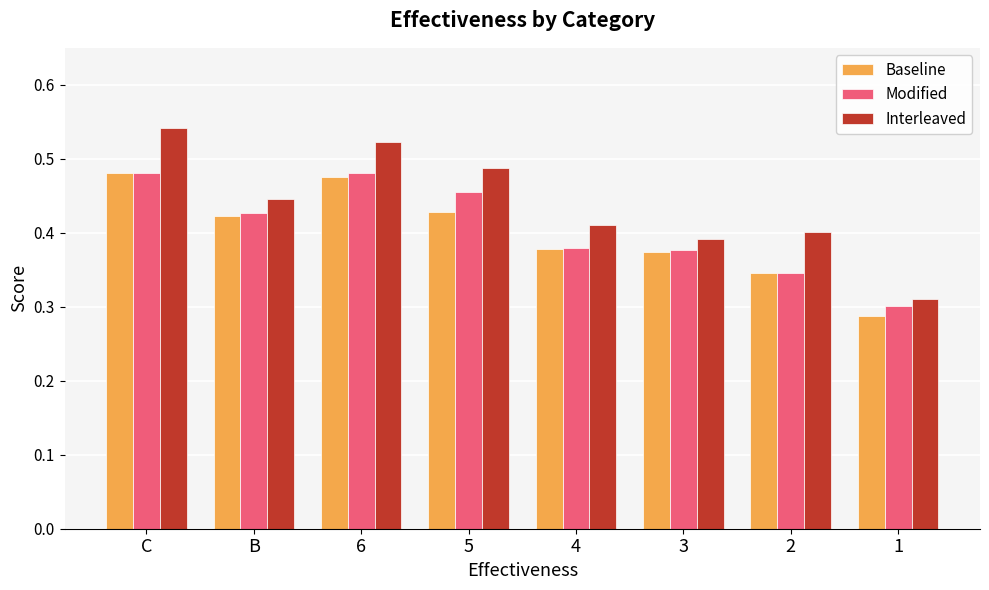

What position from the left is 3?

6